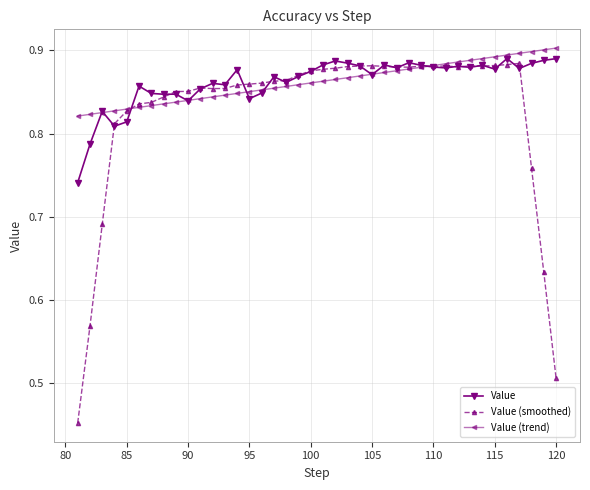

At how many categories does at least one series exceed 0?

40